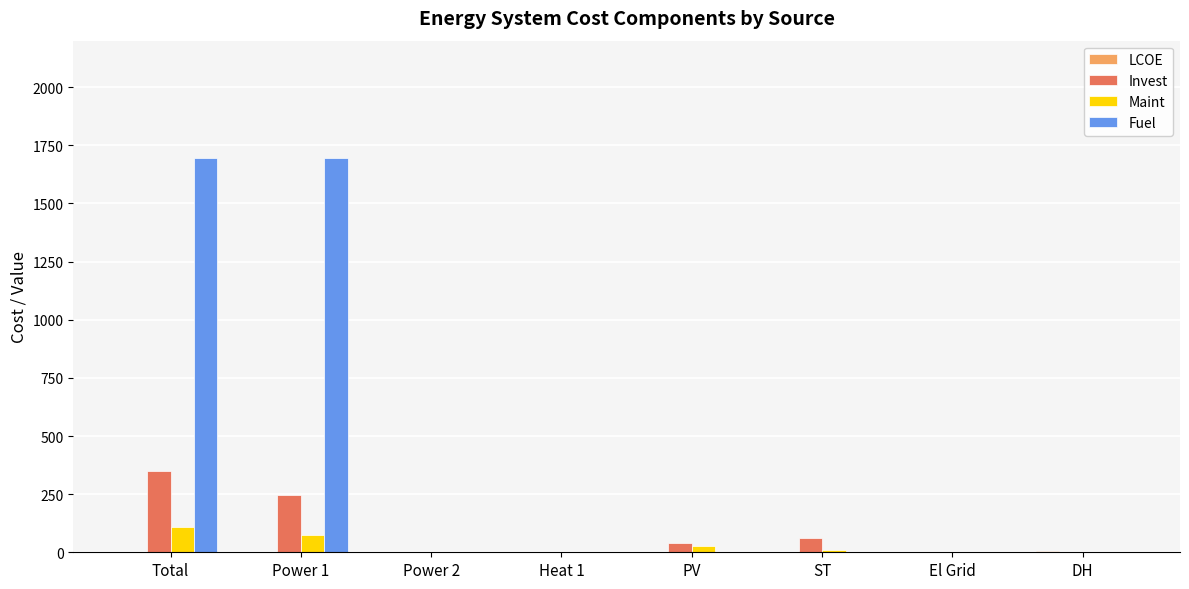

The Fuel series shows 0.0 at PV. True or false?

True